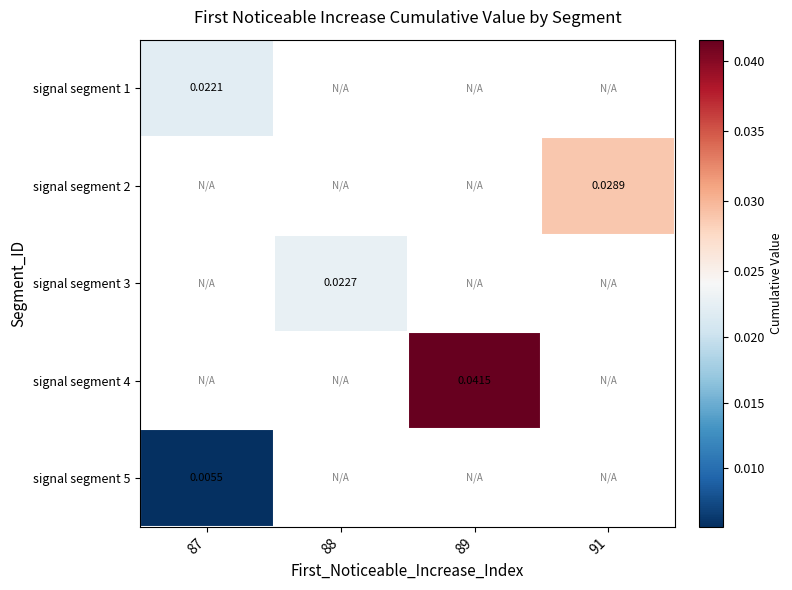

List the labels in order of signal segment 3 value, smallest first.

87, 88, 89, 91